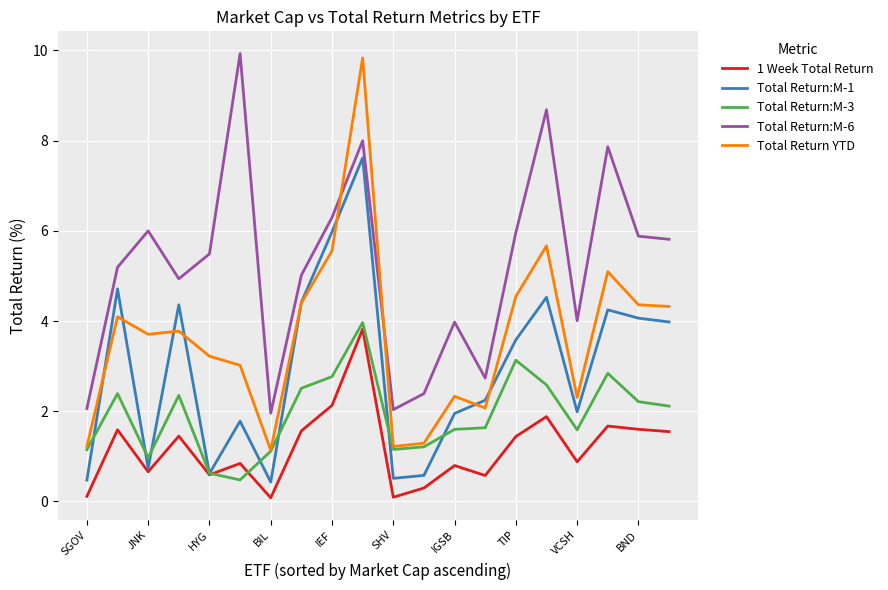

Which series has the largest total across all categories?

Total Return:M-6